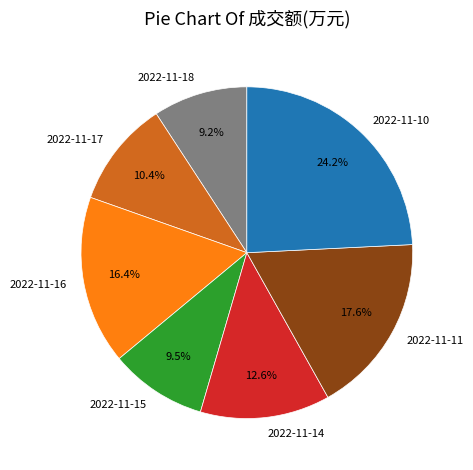

What percentage do 2022-11-15 and 2022-11-18 together represent?

18.7%